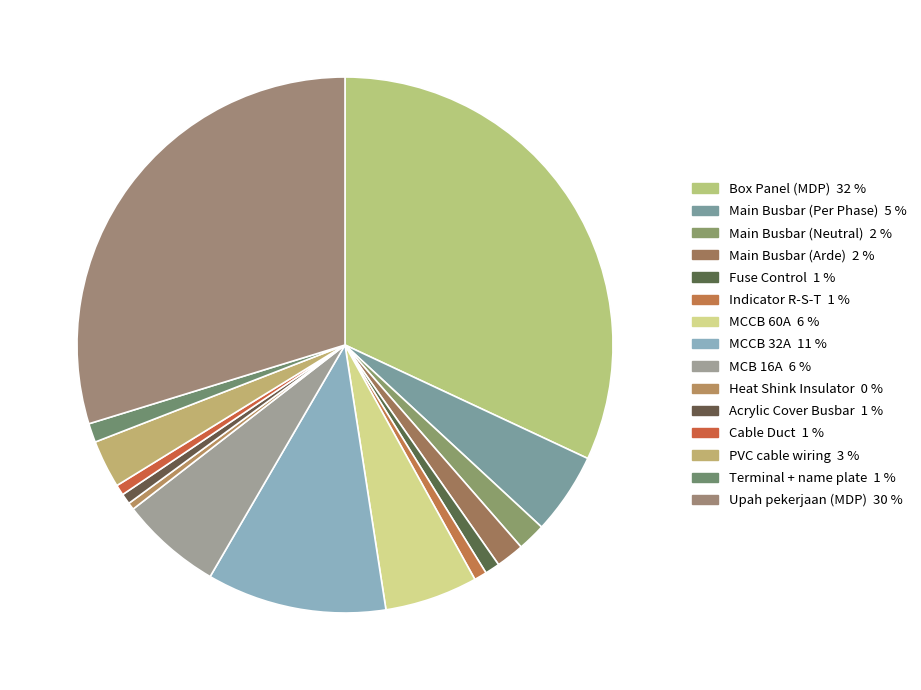

Does Main Busbar (Neutral) represent more than half of the total?

No